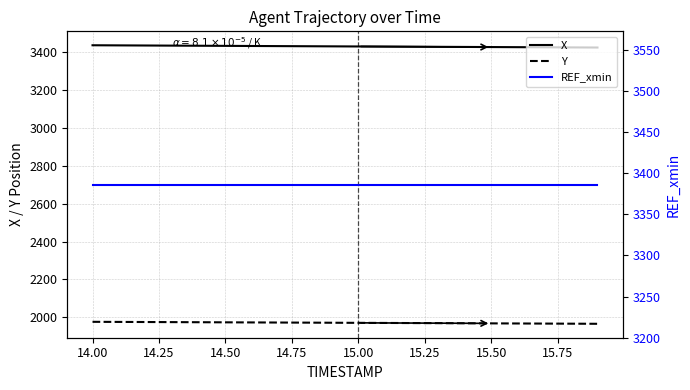

Reading left to right, what are all the values shown in this chart?

X: 3436.2	3435.5	3434.9	3434.2	3433.6	3433.0	3432.3	3431.7	3431.1	3430.4	3429.8	3429.2	3428.6	3427.9	3427.3	3426.7	3426.1	3425.4	3424.8	3424.2
Y: 1976.4	1975.9	1975.4	1974.8	1974.3	1973.7	1973.2	1972.7	1972.1	1971.5	1971.0	1970.5	1969.9	1969.3	1968.8	1968.2	1967.7	1967.1	1966.5	1966.0
REF_xmin: 3386.2	3386.2	3386.2	3386.2	3386.2	3386.2	3386.2	3386.2	3386.2	3386.2	3386.2	3386.2	3386.2	3386.2	3386.2	3386.2	3386.2	3386.2	3386.2	3386.2